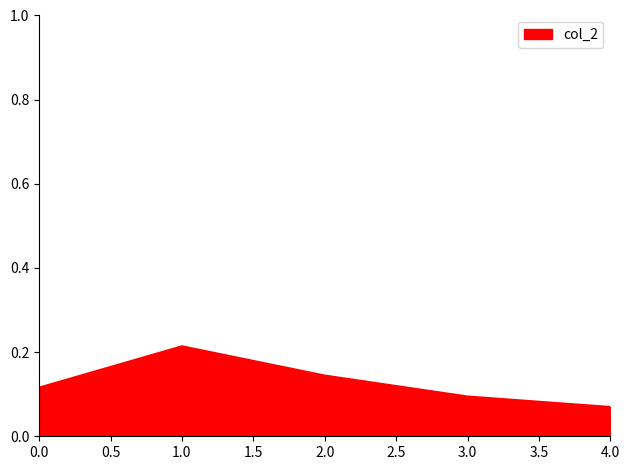

How many values are between 0 and 1?

5